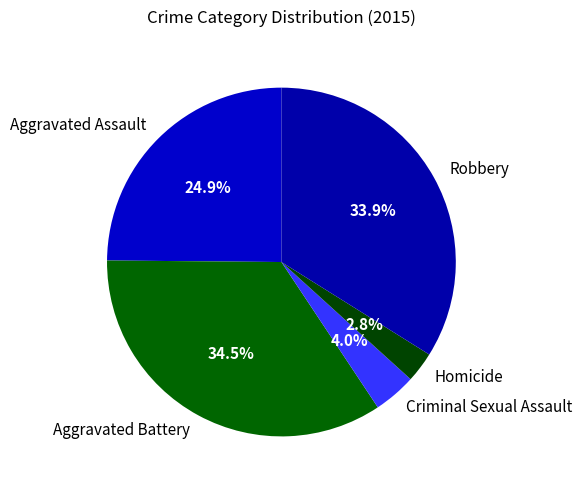

How many slices are in this pie chart?

5